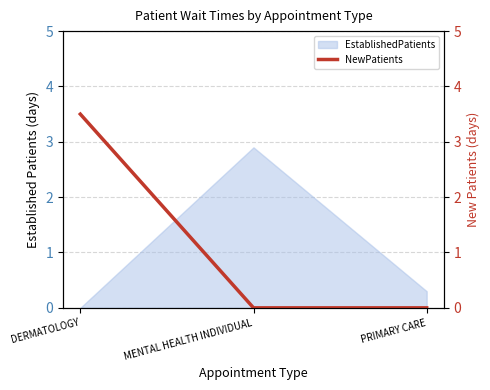

At which label is EstablishedPatients closest to 1?

PRIMARY CARE